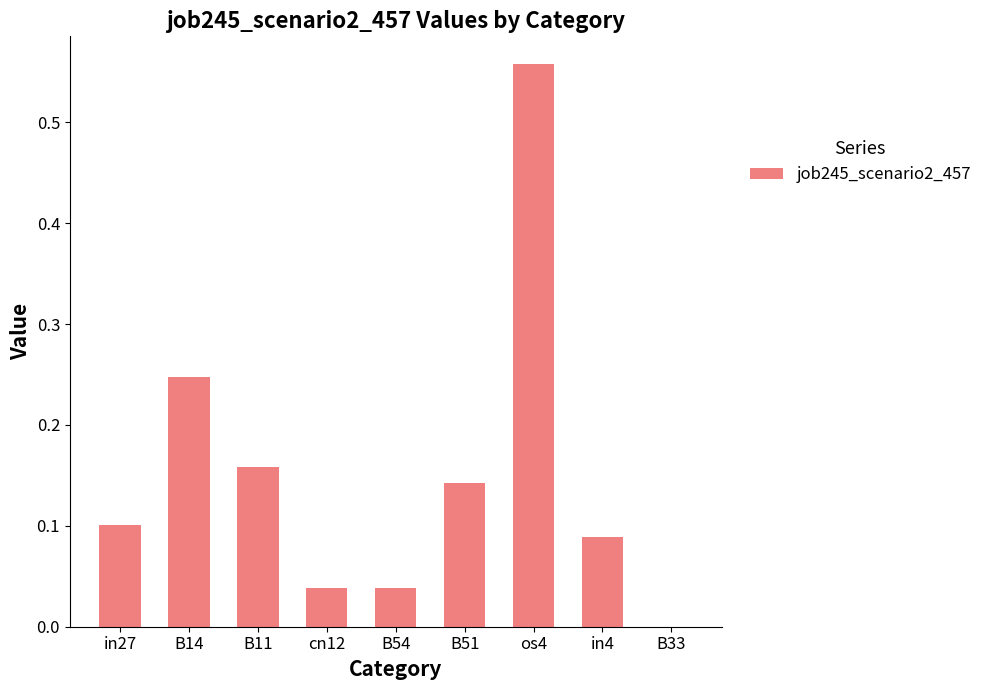

The chart shows a value of 0.0 at B33. True or false?

True